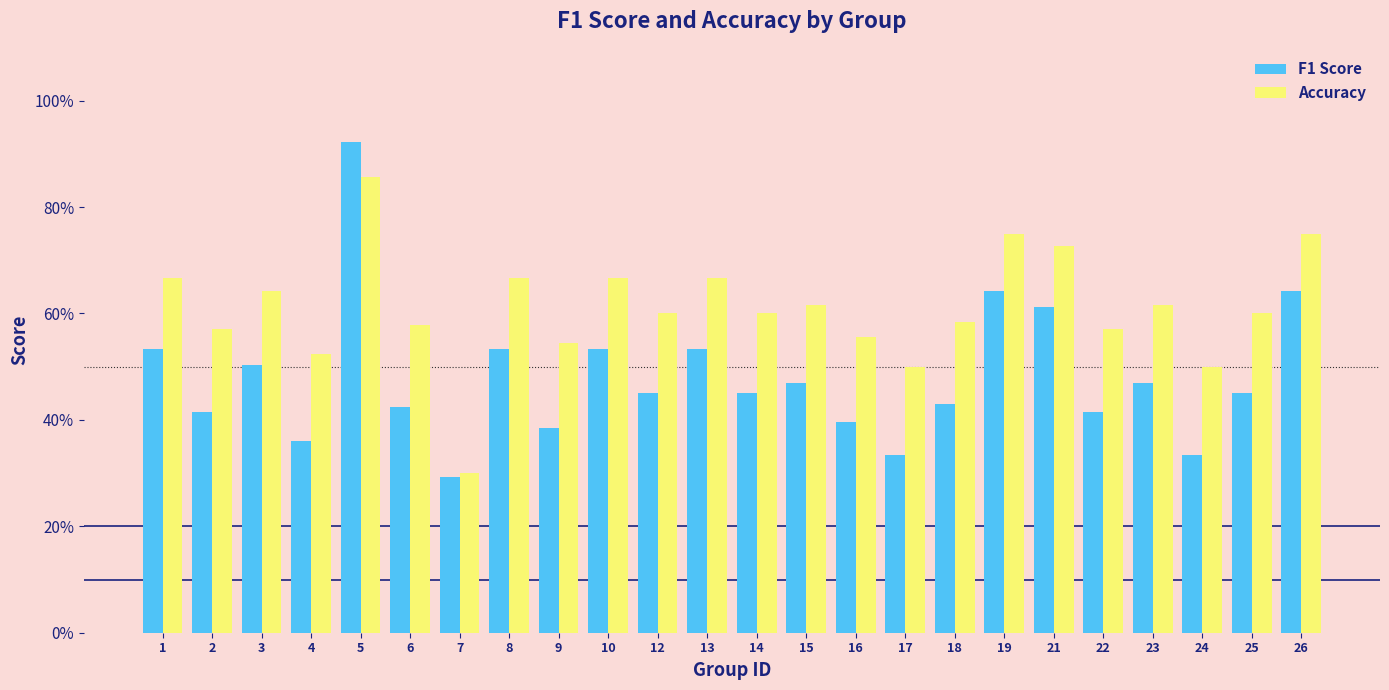

What are all the series names shown in the legend?

F1 Score, Accuracy